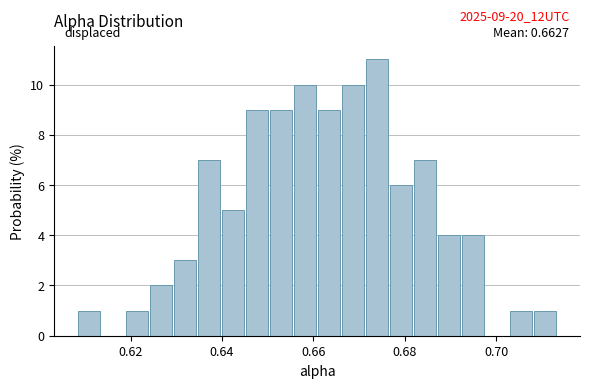

Around what value on the x-axis is the tallest bar? Give the approximate position of its centre, as read against the axis.

0.674